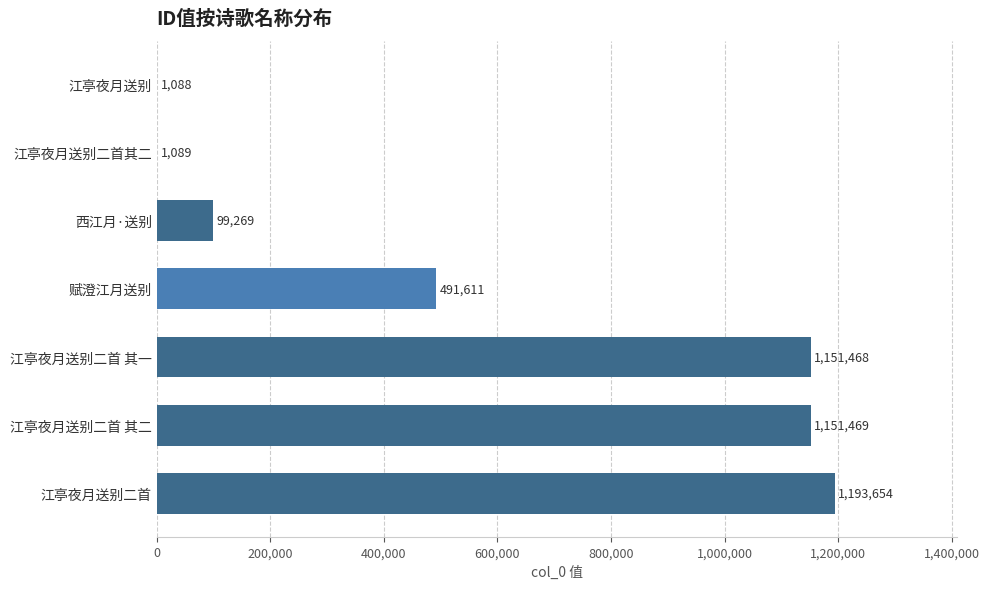

Reading bottom to top, what are all the values shown in this chart?

江亭夜月送别二首=1193654	江亭夜月送别二首 其二=1151469	江亭夜月送别二首 其一=1151468	赋澄江月送别=491611	西江月·送别=99269	江亭夜月送别二首其二=1089	江亭夜月送别=1088